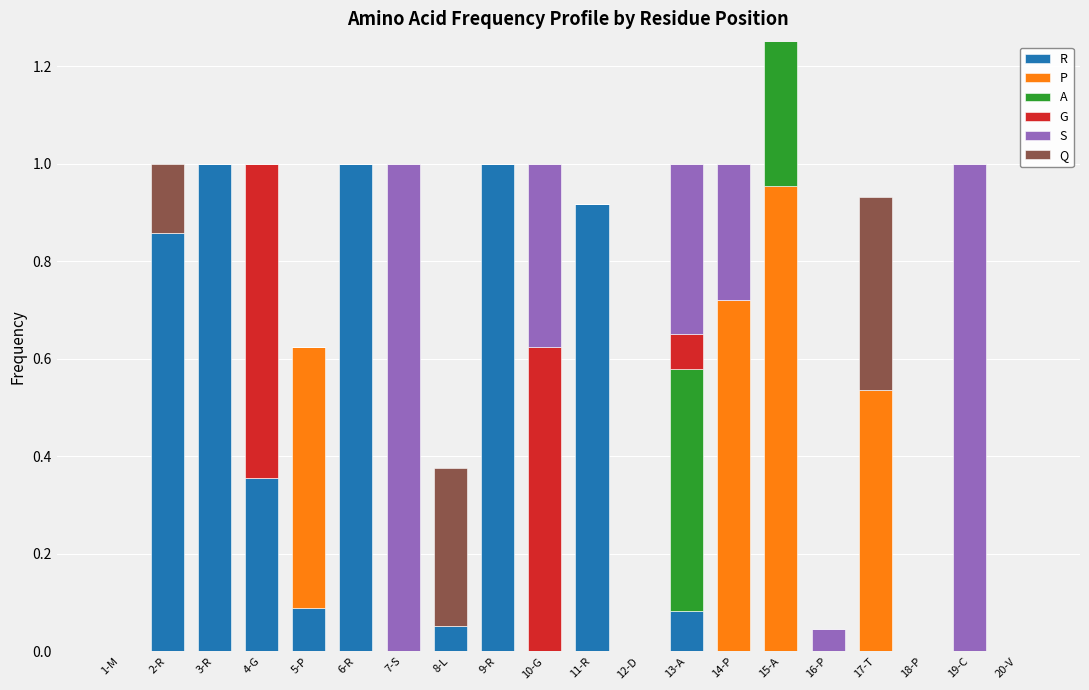

At how many categories does at least one series exceed 0?

16